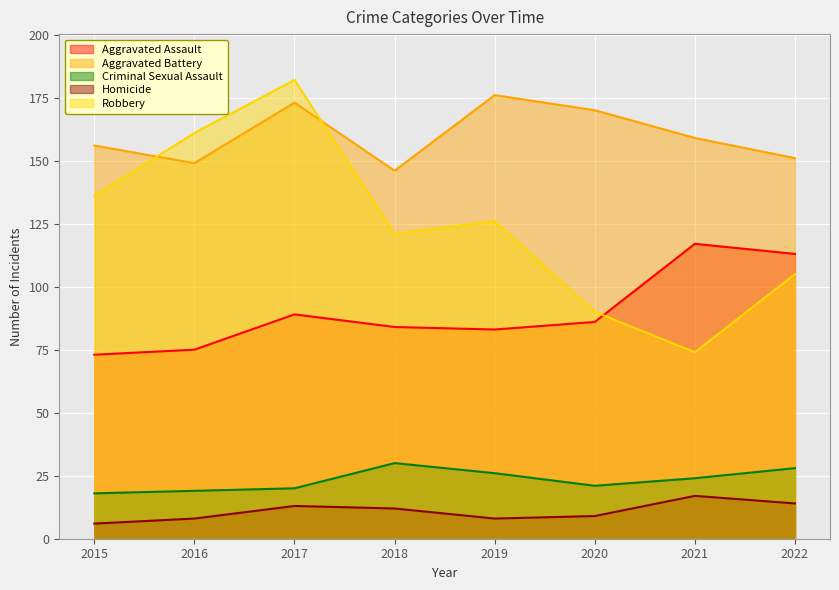

What is the difference between the second highest and minimum values in the Robbery series?

87